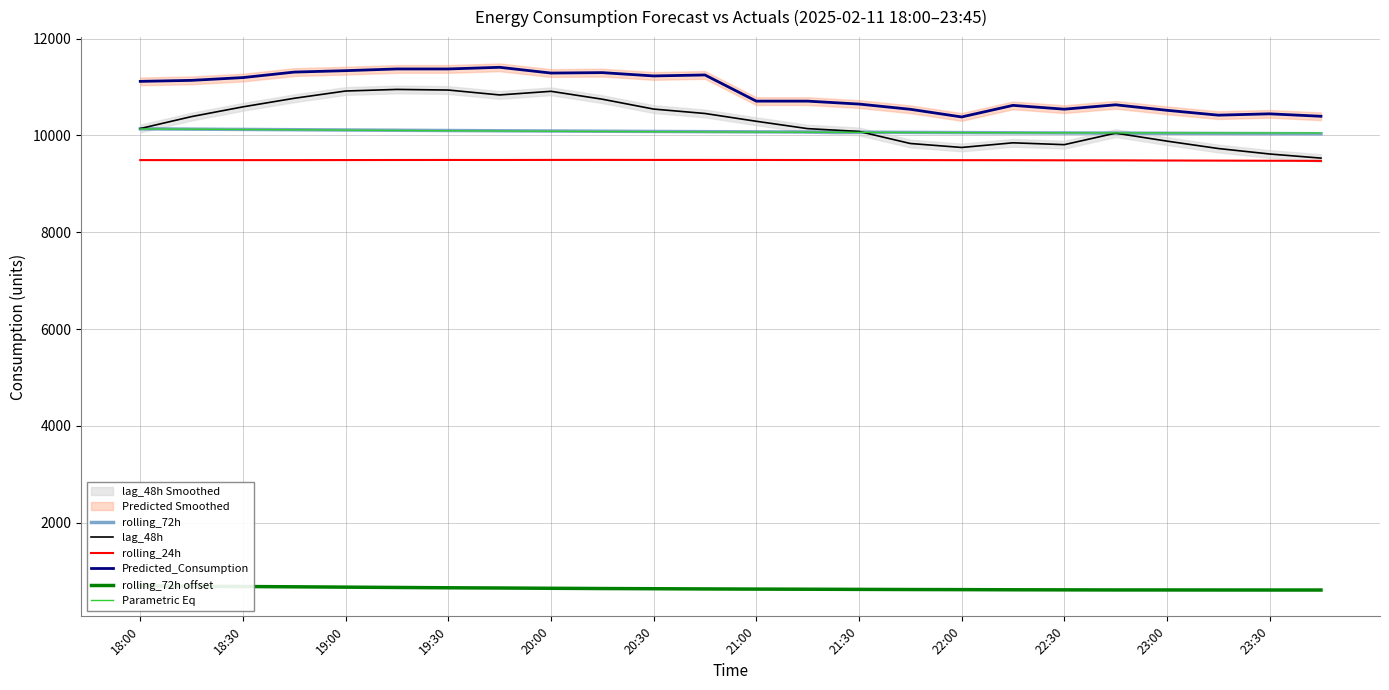

Reading left to right, list all the values displayed in this chart.

rolling_72h: 10135.8	10129.5	10123.5	10117.5	10111.7	10106.1	10100.6	10095.5	10091.0	10086.5	10081.7	10077.3	10073.3	10069.5	10065.9	10061.8	10057.9	10054.2	10050.6	10047.6	10044.4	10041.2	10038.2	10035.4
lag_48h: 10142.0	10389.0	10590.0	10767.0	10917.0	10950.0	10937.0	10836.0	10911.0	10748.0	10544.0	10453.0	10292.0	10140.0	10082.0	9833.0	9751.0	9847.0	9809.0	10047.0	9882.0	9729.0	9616.0	9531.0
rolling_24h: 9490.2	9489.5	9489.6	9489.6	9490.8	9491.8	9492.8	9492.3	9493.6	9494.2	9493.4	9493.3	9492.7	9491.6	9491.2	9490.1	9488.4	9487.6	9485.6	9484.5	9481.5	9479.0	9476.4	9473.6
Predicted_Consumption: 11116.1	11137.2	11194.5	11308.2	11337.3	11372.9	11372.9	11406.7	11288.0	11296.8	11228.4	11248.6	10707.9	10707.9	10647.6	10539.6	10381.5	10620.5	10541.9	10632.2	10518.4	10418.3	10445.7	10395.2
rolling_72h offset: 693.0	687.4	681.3	675.4	668.3	661.8	655.3	650.7	644.8	639.7	635.7	631.5	628.1	625.3	622.2	619.1	616.9	614.0	612.4	610.5	610.2	609.6	609.1	609.1
Parametric Eq: 10134.0	10128.4	10122.3	10116.4	10109.4	10102.8	10096.4	10091.7	10085.8	10080.7	10076.7	10072.5	10069.1	10066.4	10063.2	10060.2	10058.0	10055.1	10053.5	10051.6	10051.3	10050.7	10050.3	10050.2